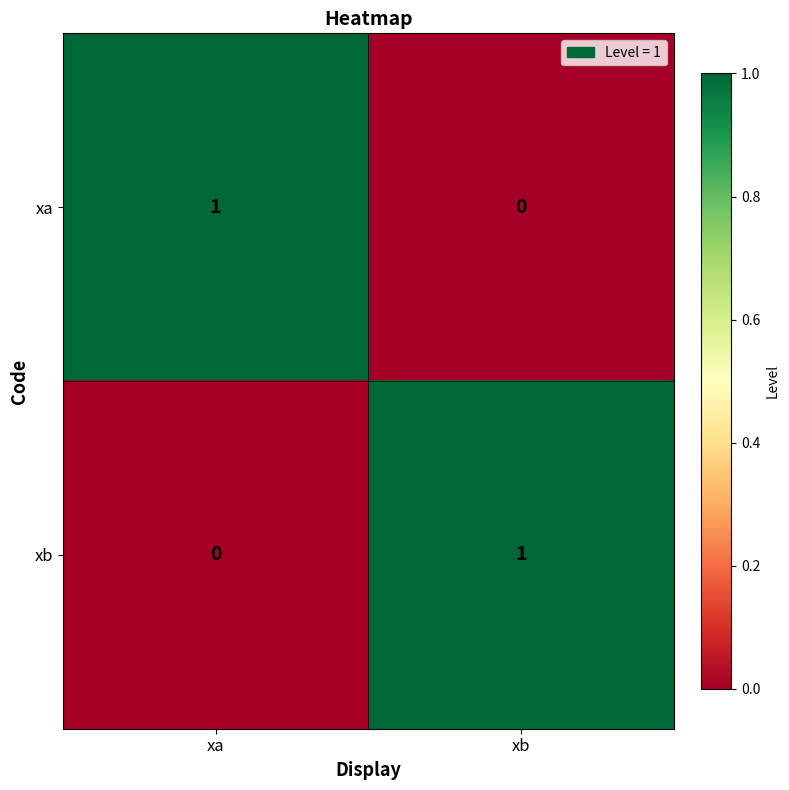

Is the value of xb at xb greater than the value of xa at xb?

Yes